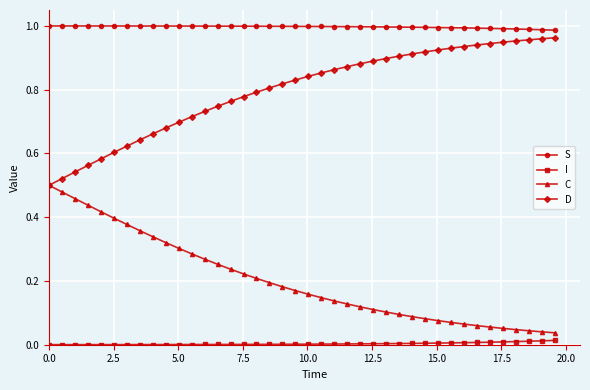

Rank the series by their average value, from highest to lowest.

S, D, C, I